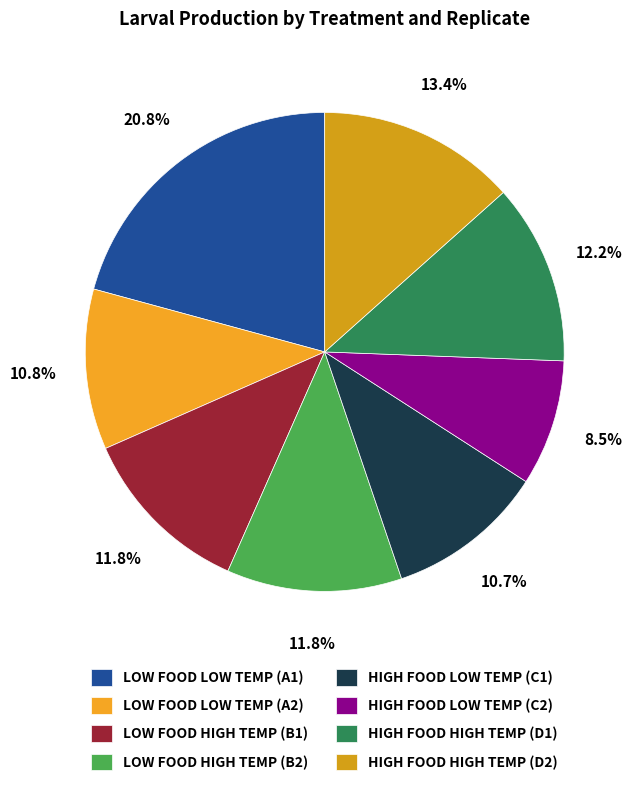

How much of the chart is everything except HIGH FOOD HIGH TEMP (D2)?

86.6%